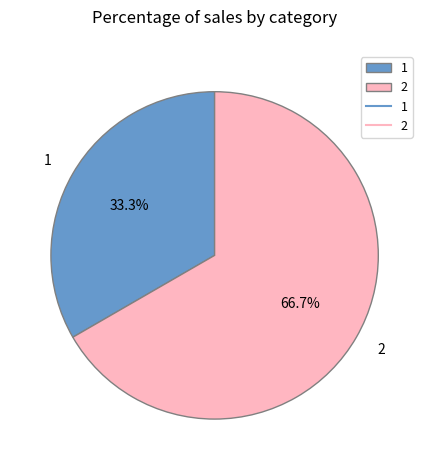

True or false: 2 accounts for 75% of the total.

False